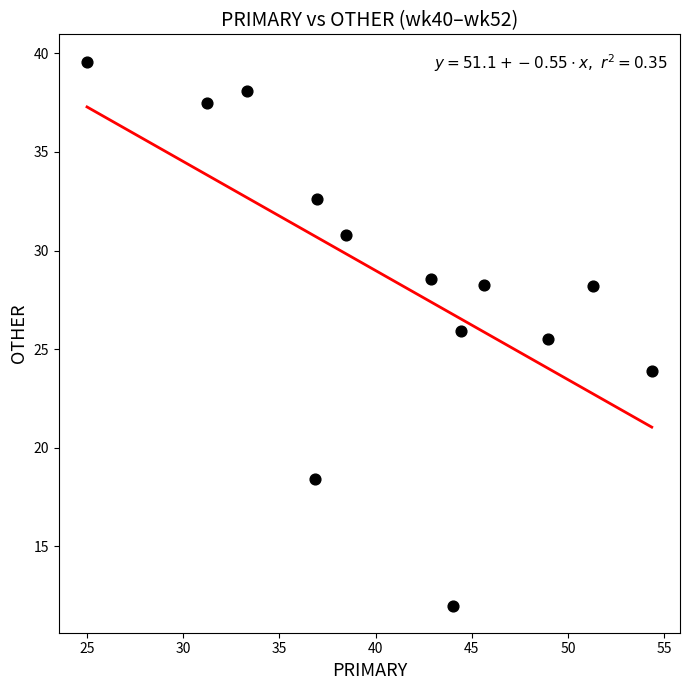

What Y value in the scatter plot is closest to 25?

25.5